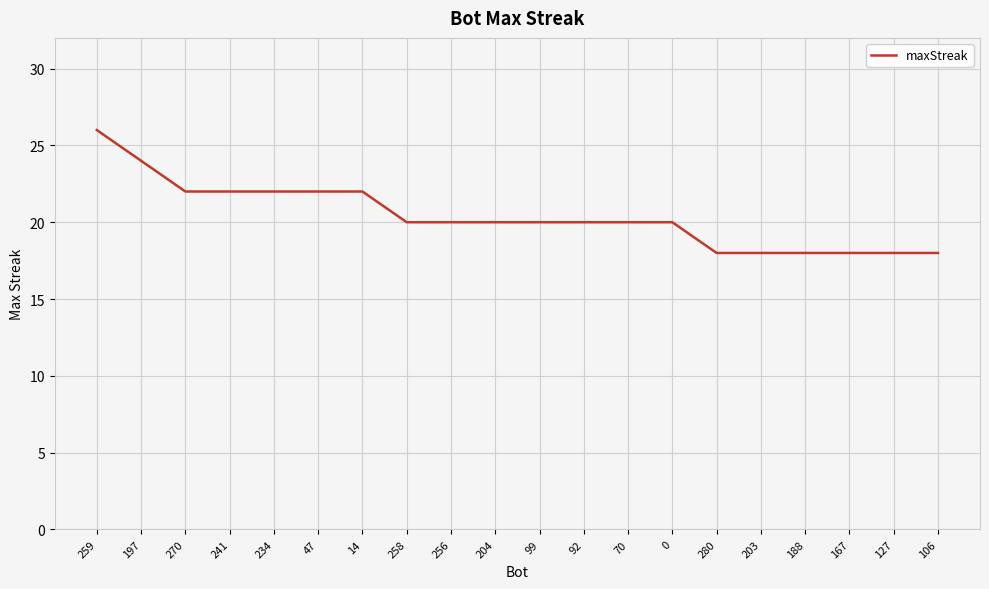

What is the change in value from 241 to 256?

-2